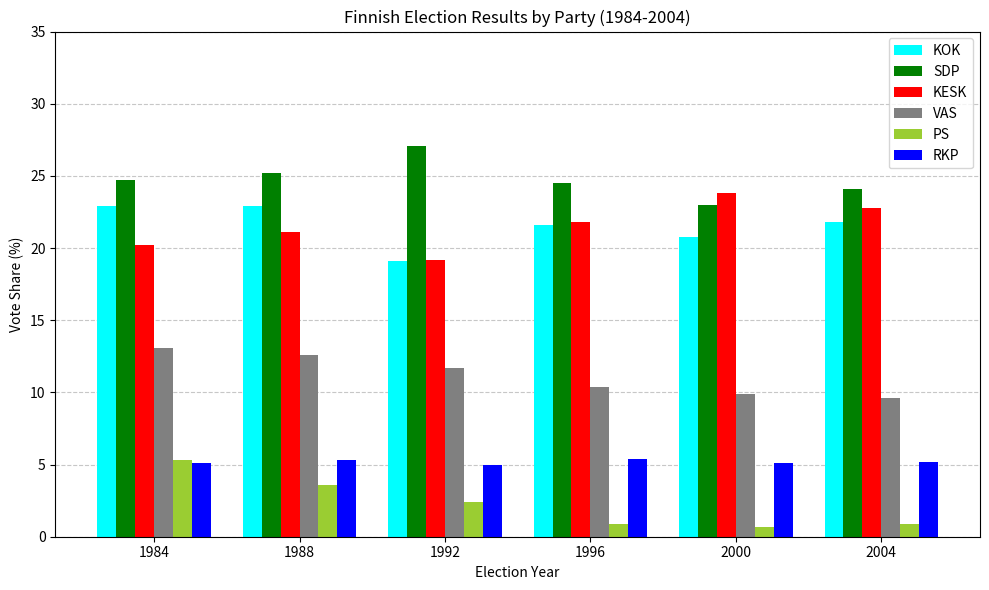

Where does the SDP series first go above 24?

1984